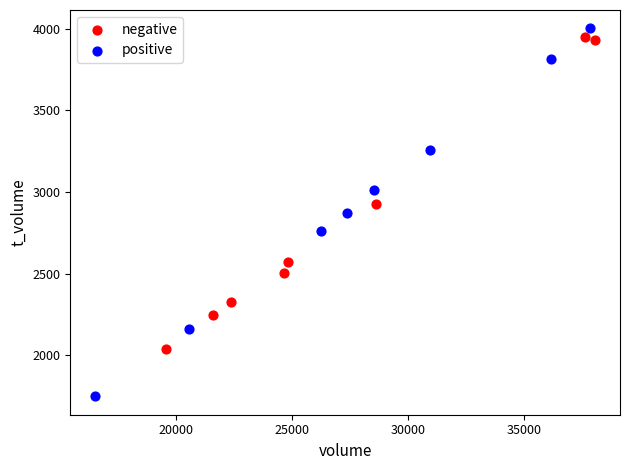

Which series has the widest spread of Y values?

positive